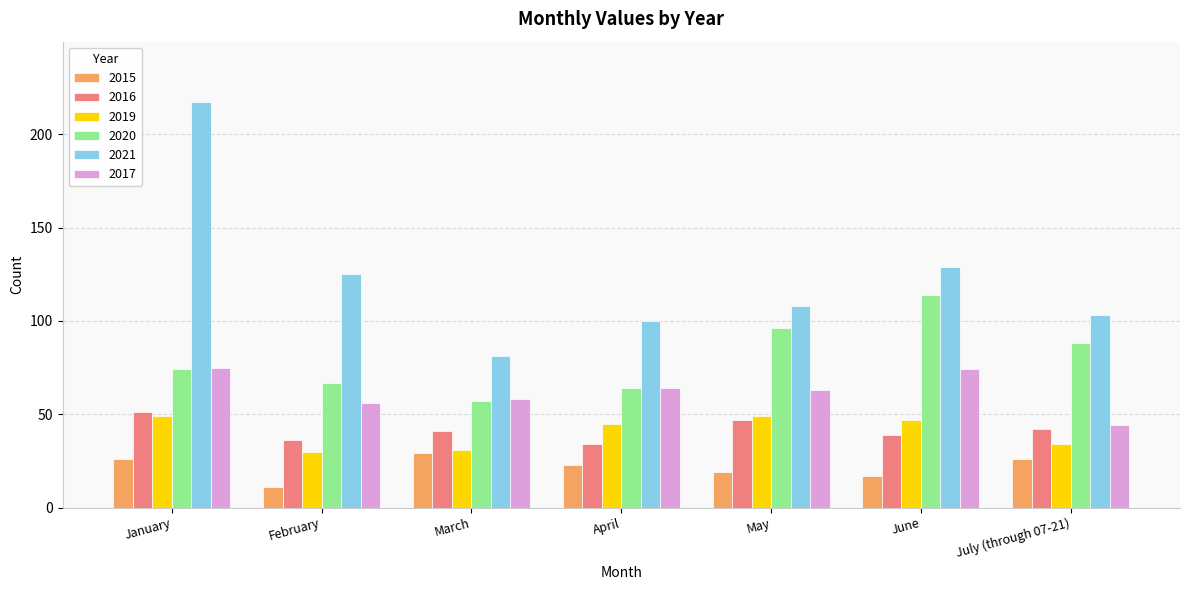

Rank the series at July (through 07-21) from lowest to highest value.

2015, 2019, 2016, 2017, 2020, 2021